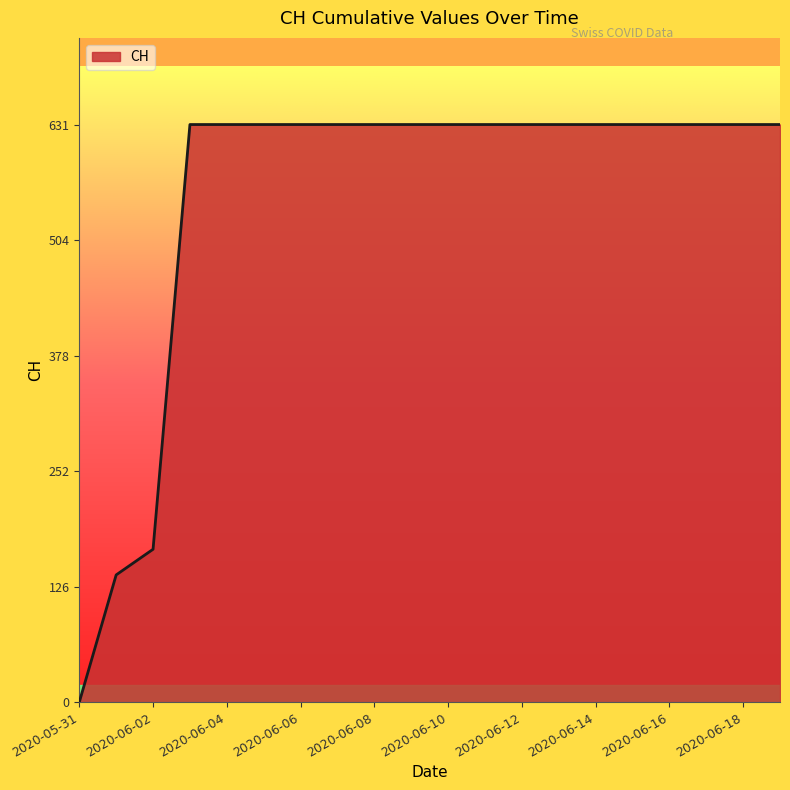

What is the maximum value shown in the chart?

631